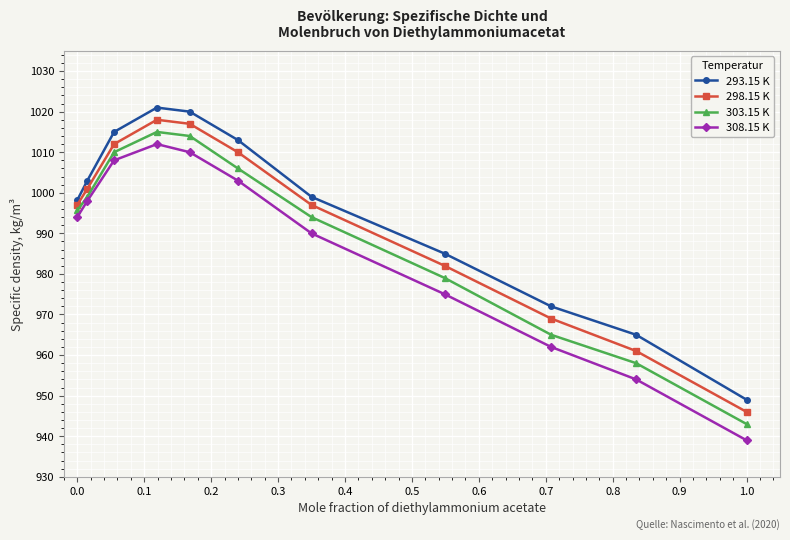

What is the value of the 298.15 K point at the 1st from the left?

997.0